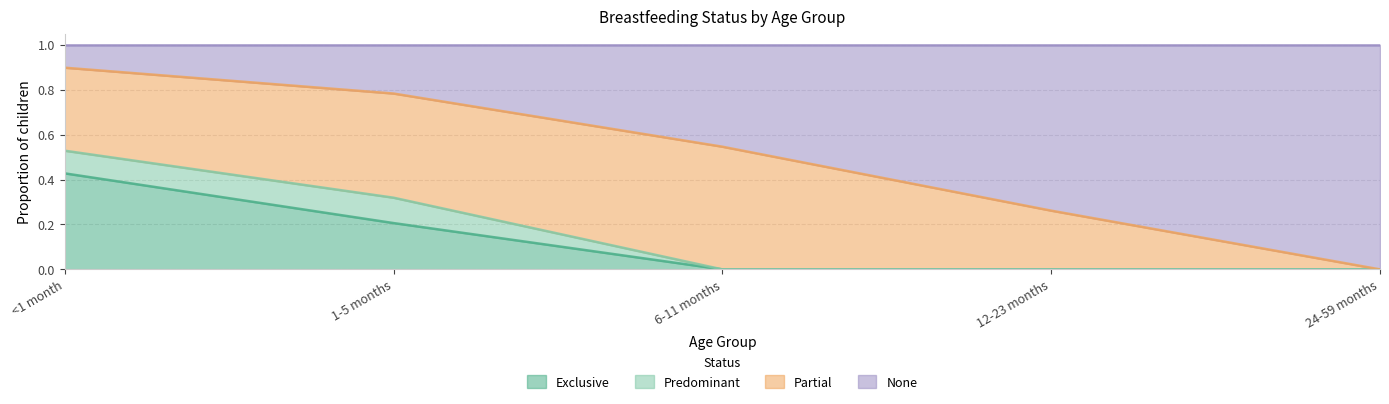

What is the average value of the None series?

0.5